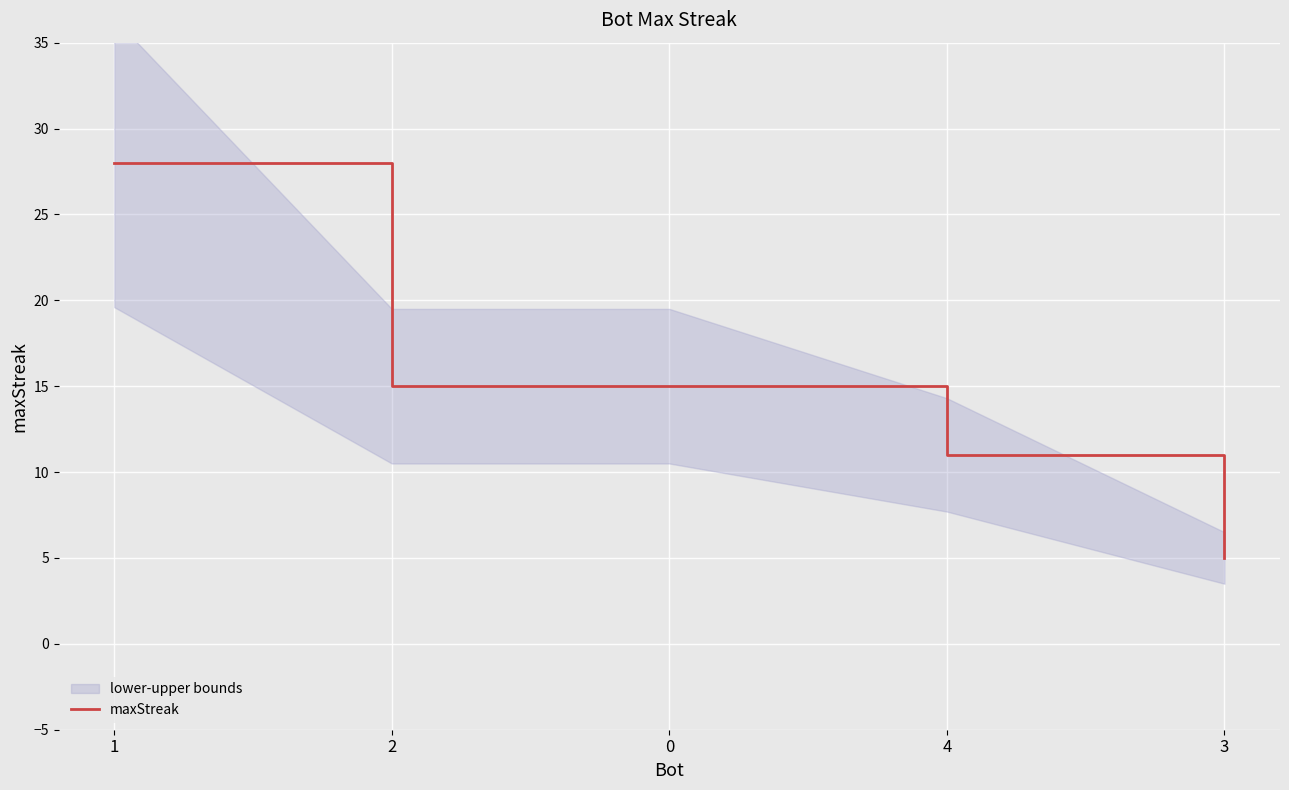

What is the label of the 1st point from the right?

3